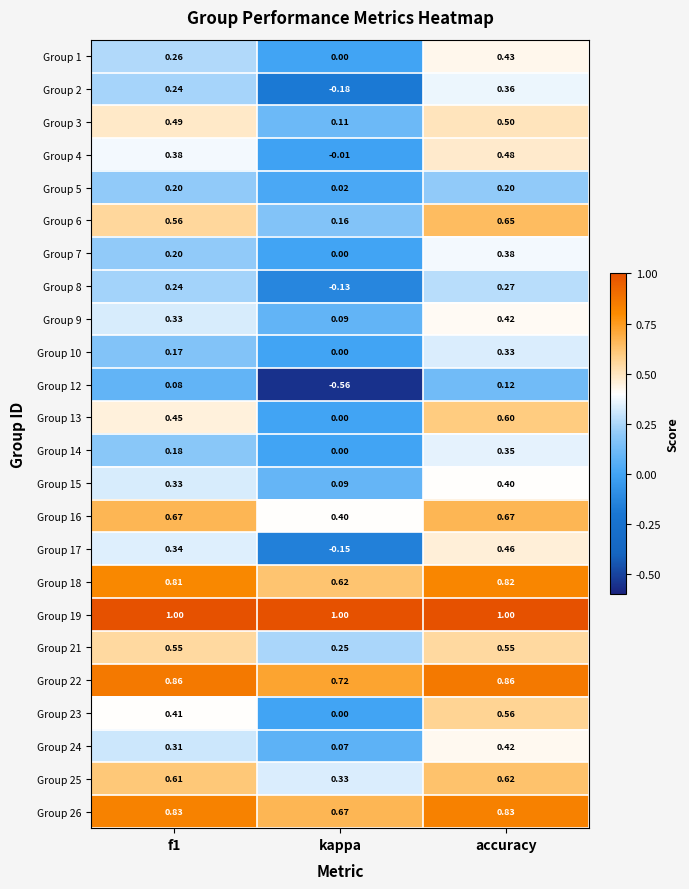

Is the value of Group 13 at accuracy greater than the value of Group 8 at f1?

Yes